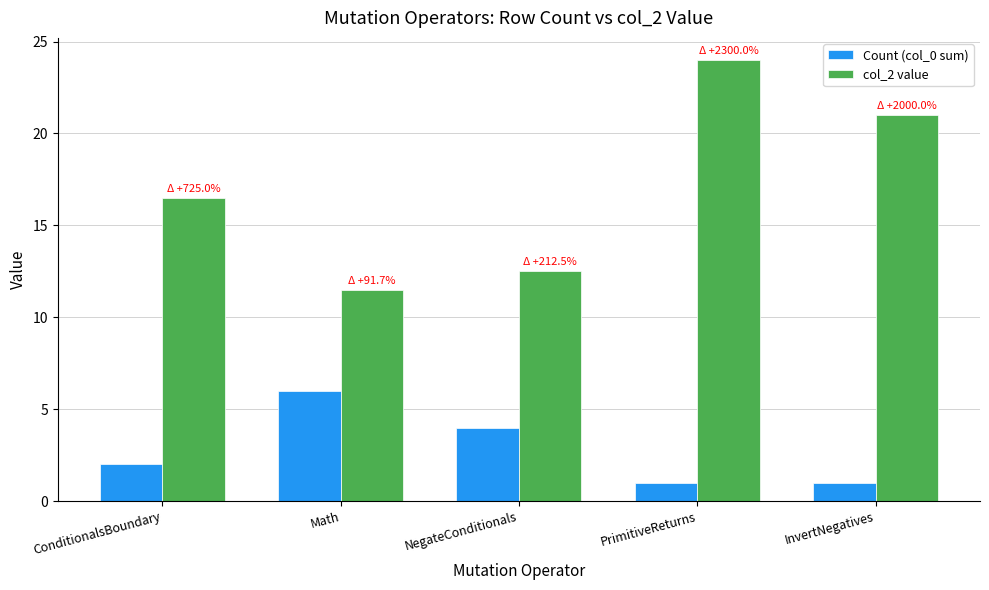

What position from the right is ConditionalsBoundary?

5